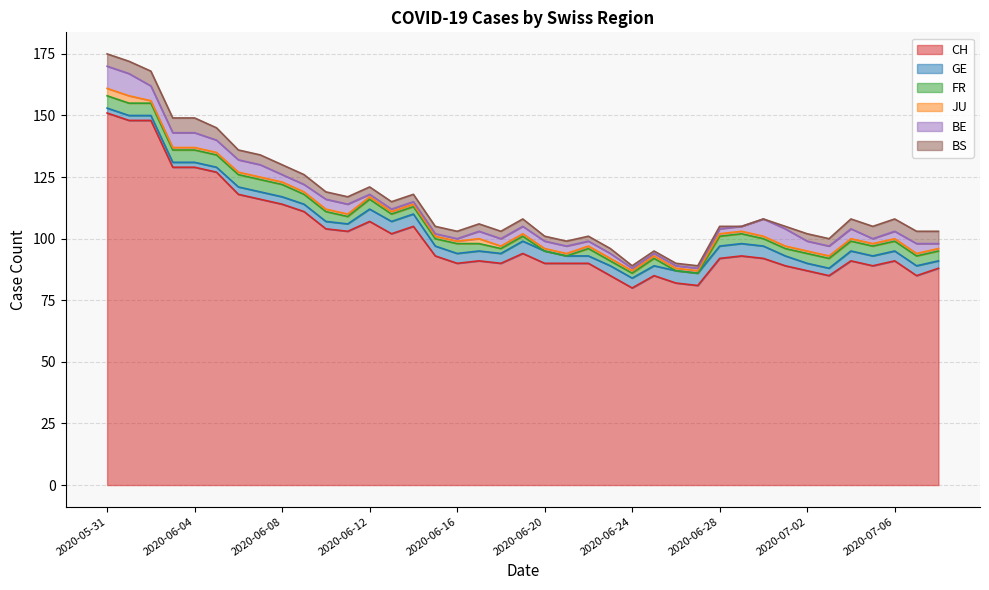

Between which two adjacent categories do FR and JU first intersect?

2020-06-19 and 2020-06-20